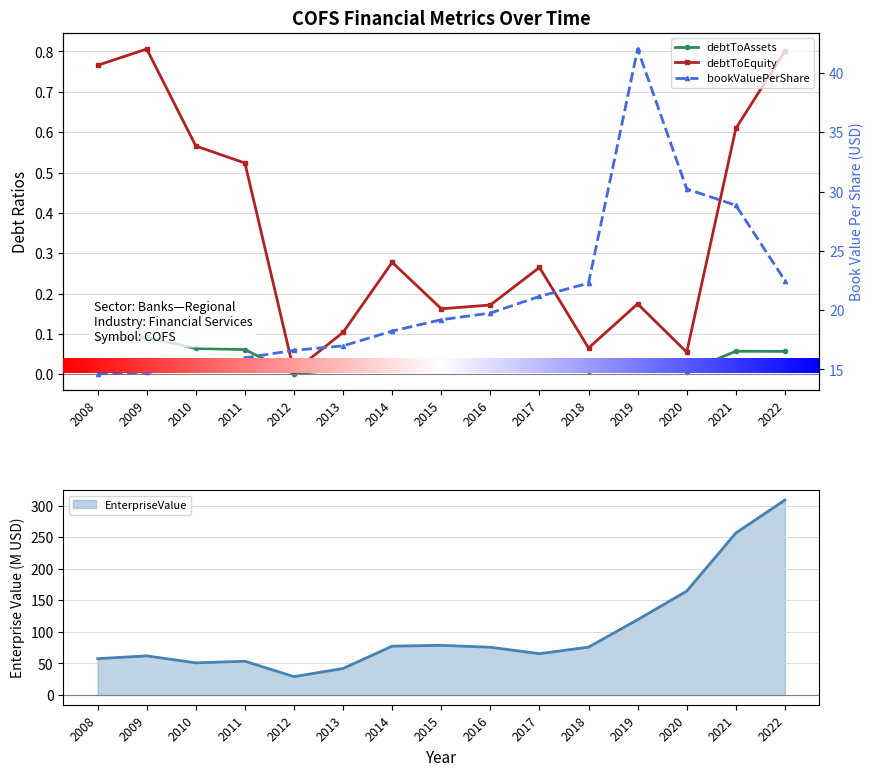

Rank the categories by debtToAssets value from lowest to highest.

2012, 2020, 2018, 2013, 2015, 2016, 2019, 2017, 2014, 2022, 2021, 2011, 2010, 2008, 2009